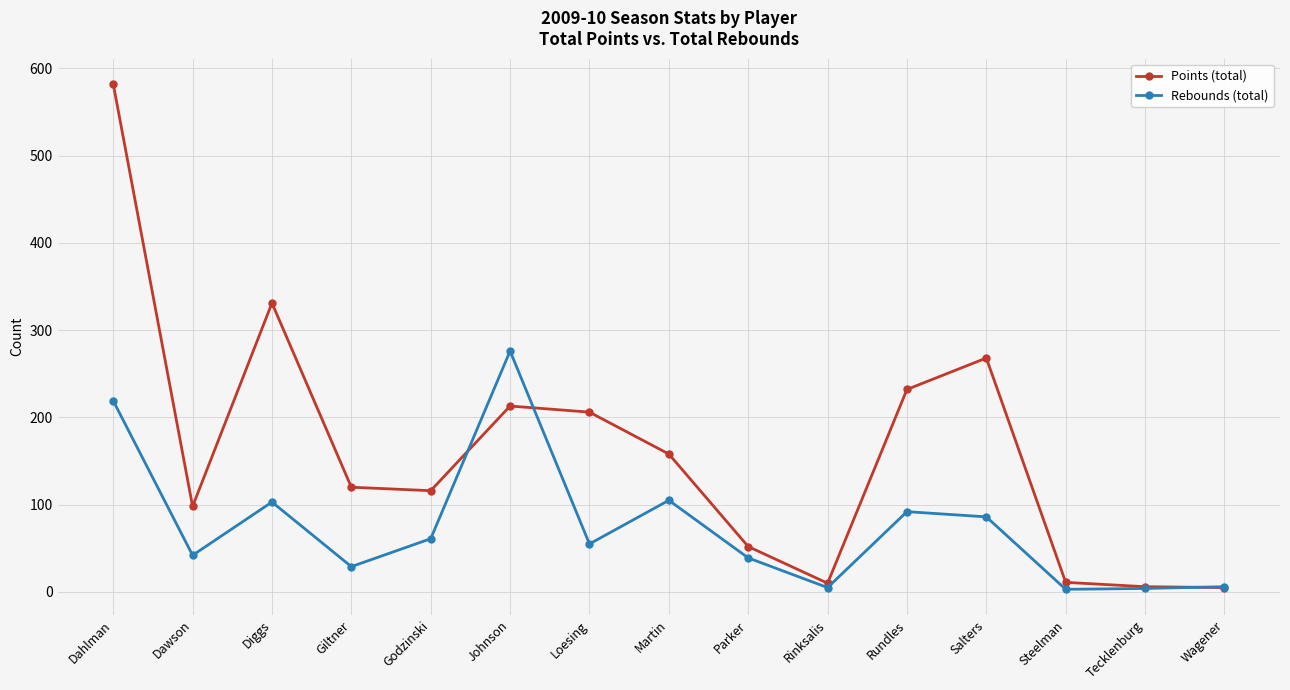

True or false: Rebounds (total) and Points (total) cross at least once.

True